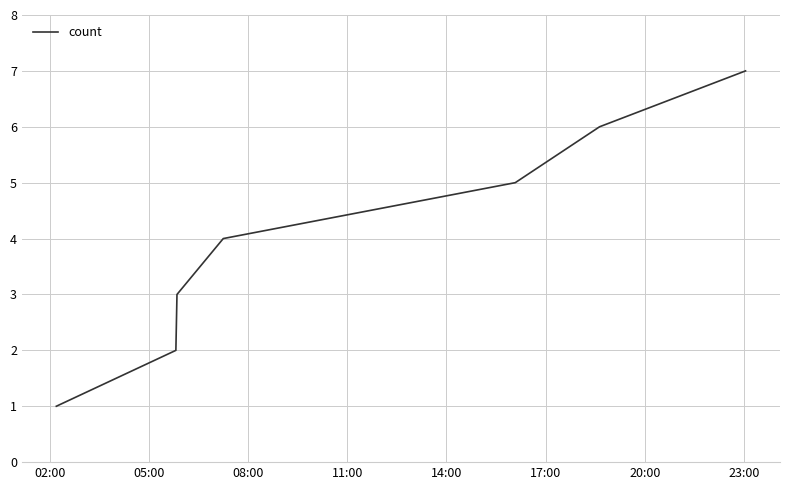

How many lines are shown in the chart?

1